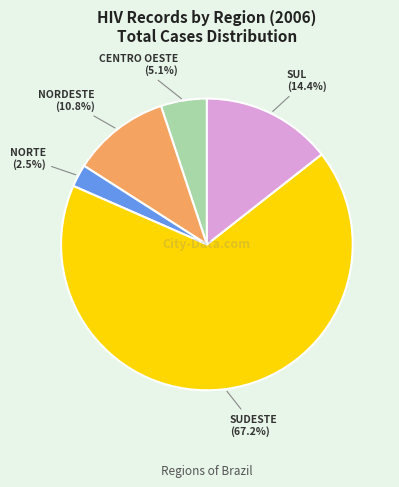

Is there any slice that represents more than half of the pie?

Yes